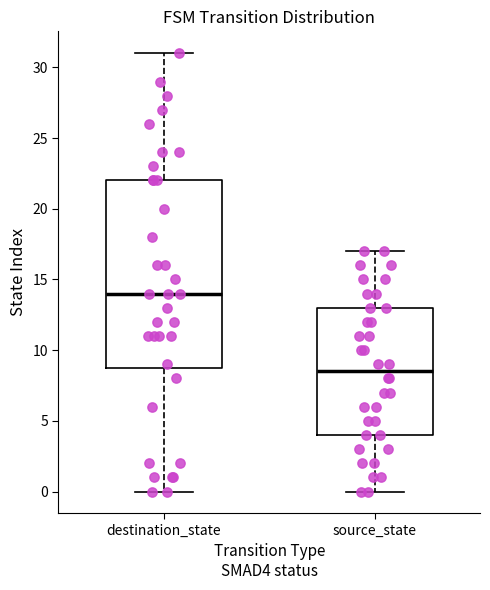

Where does the lower whisker of the box for destination_state end on the y-axis? The values are not printed on the chart, so give them approximately, as read against the axis.

0.0